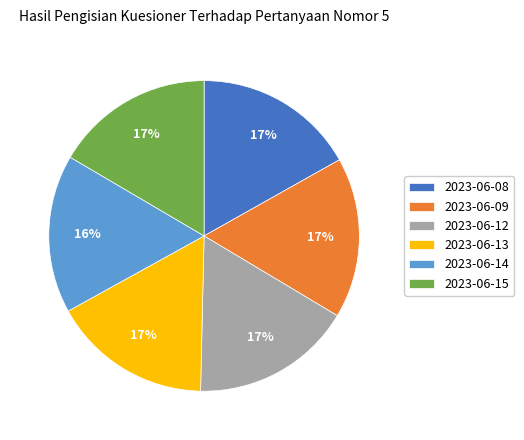

To the nearest percent, what portion does 2023-06-15 represent?

17%